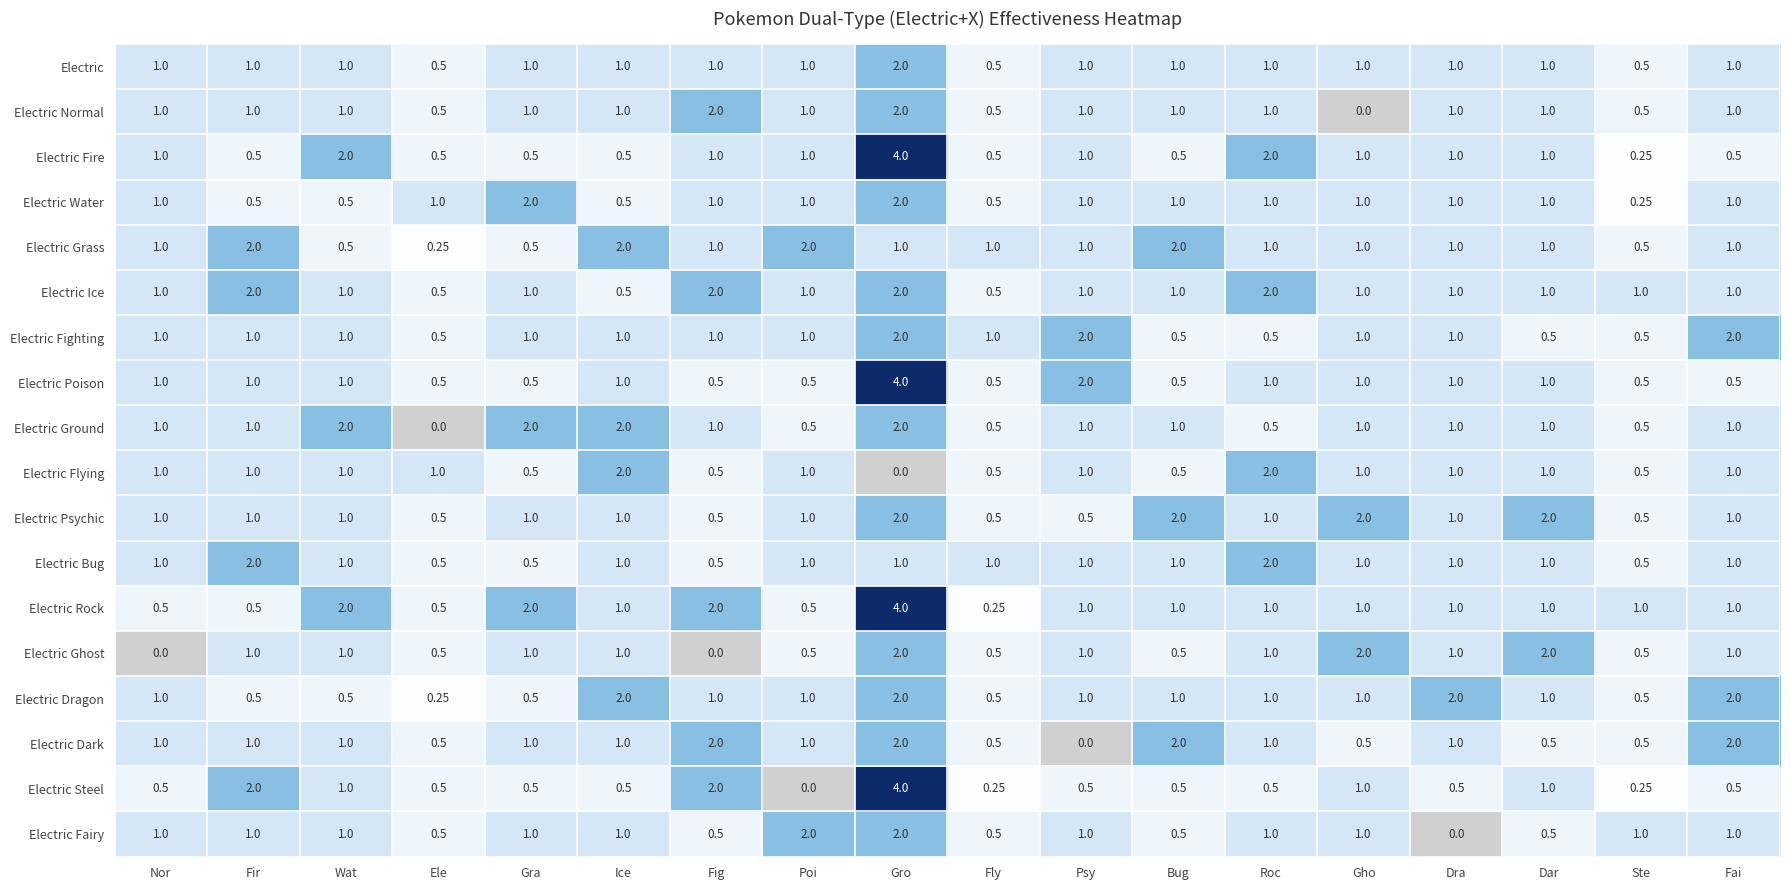

Which label corresponds to the largest value in the chart?

Gro